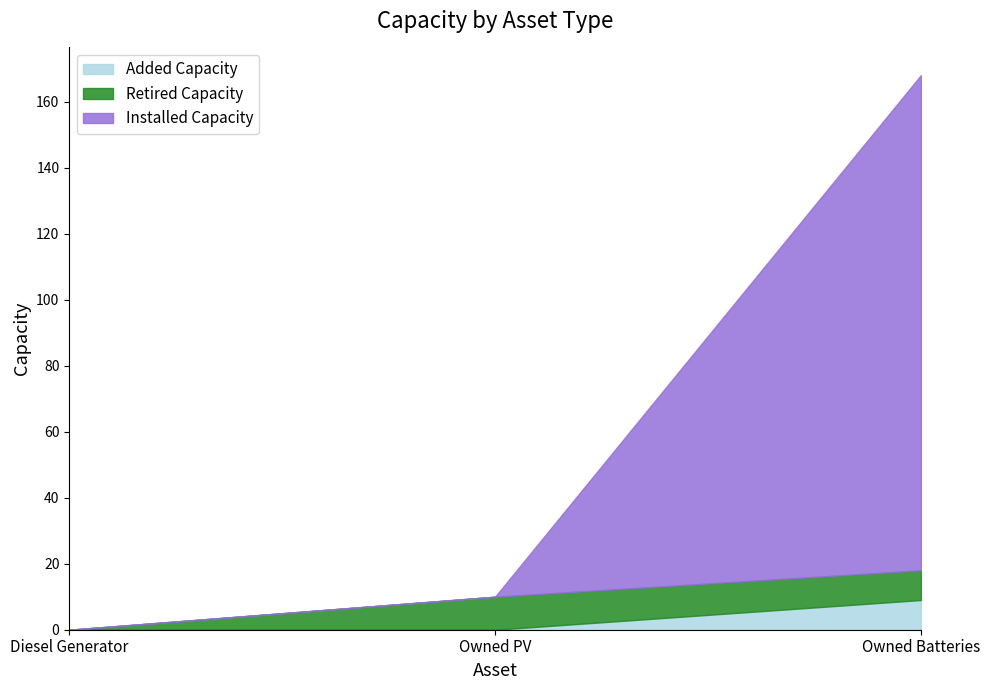

What is the difference between the maximum and minimum values in the Installed Capacity series?

150